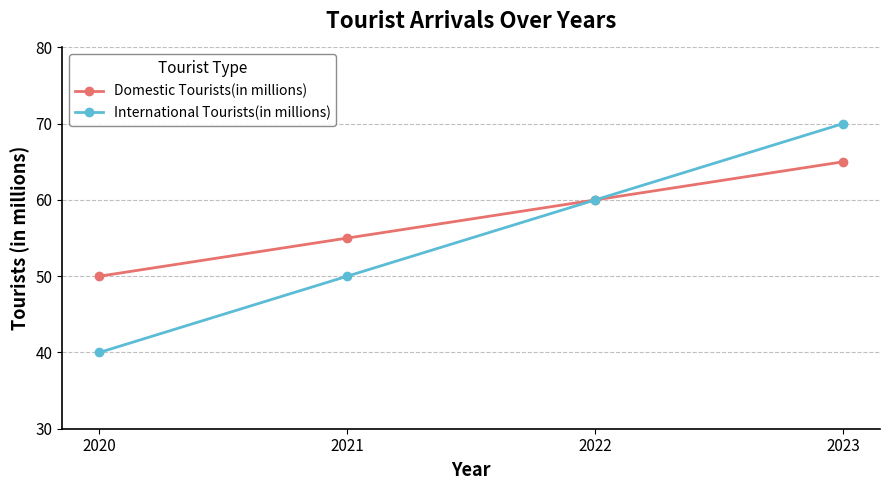

Is the value of International Tourists(in millions) at 2021 greater than the value of Domestic Tourists(in millions) at 2023?

No